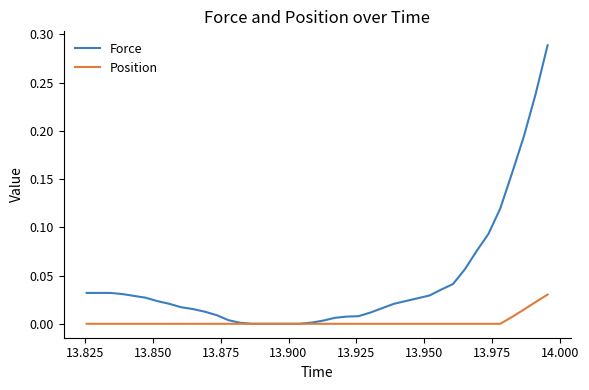

List the series in order of their overall mean, highest first.

Force, Position